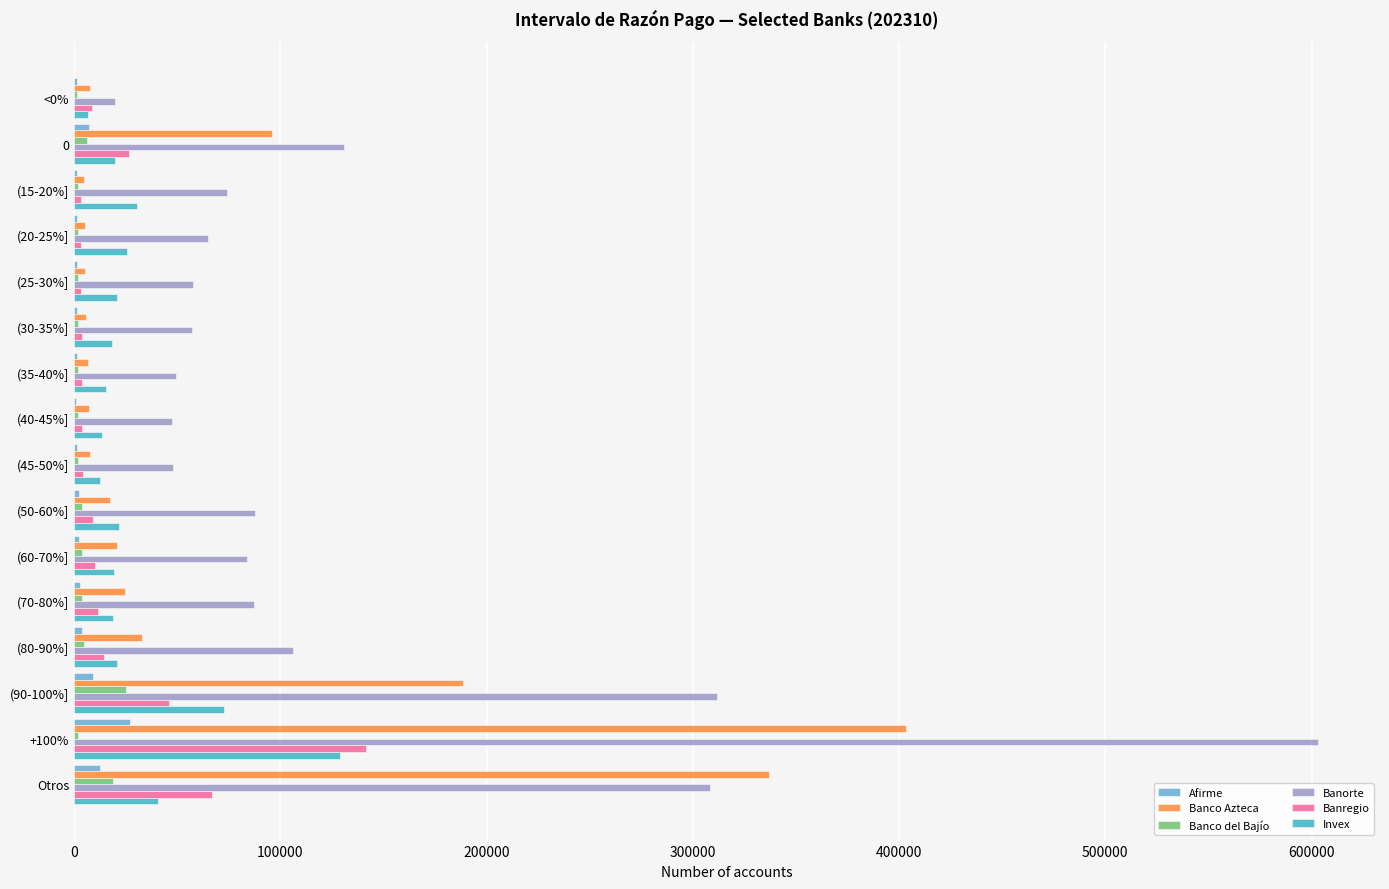

Which category has the highest value in the Banco Azteca series?

+100%